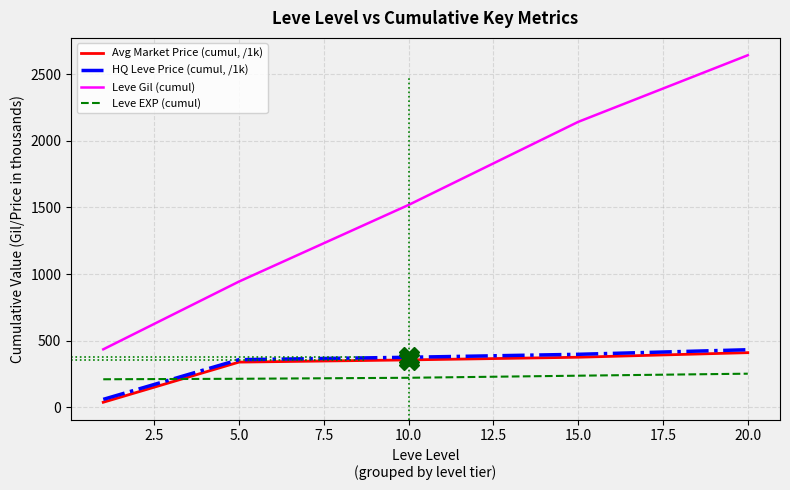

True or false: HQ Leve Price (cumul, /1k) and Leve Gil (cumul) cross at least once.

False